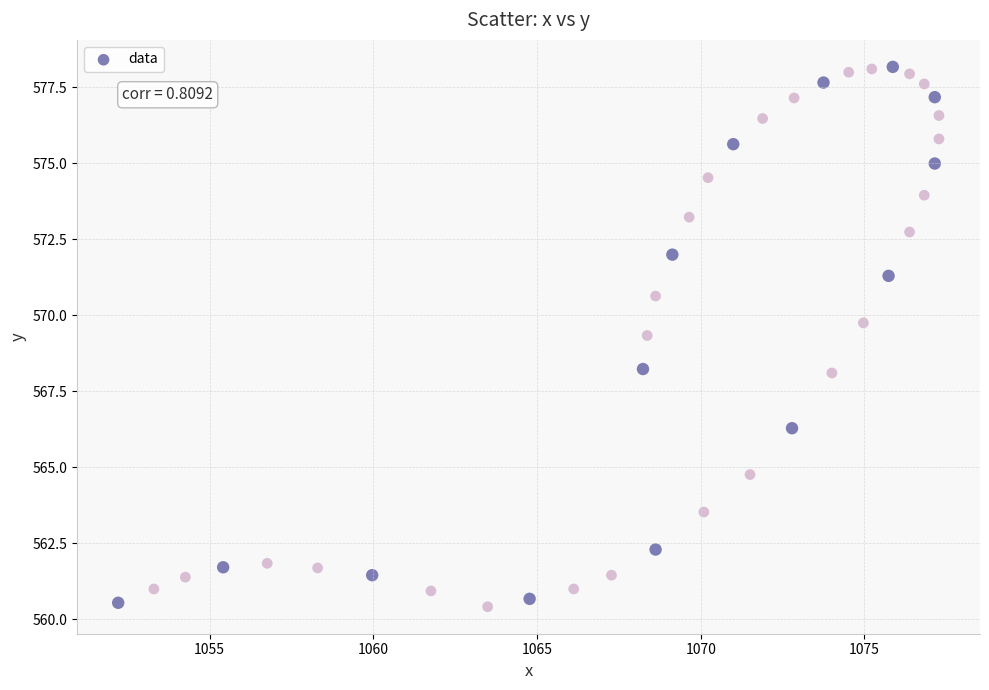

What Y value in the scatter plot is closest to 569?

569.3